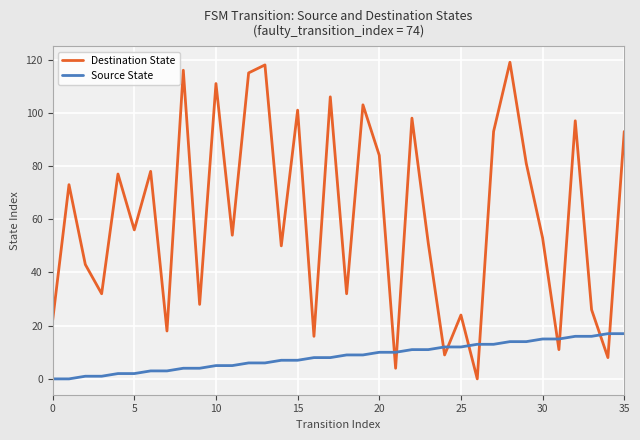

Rank the series by their average value, from highest to lowest.

Destination State, Source State